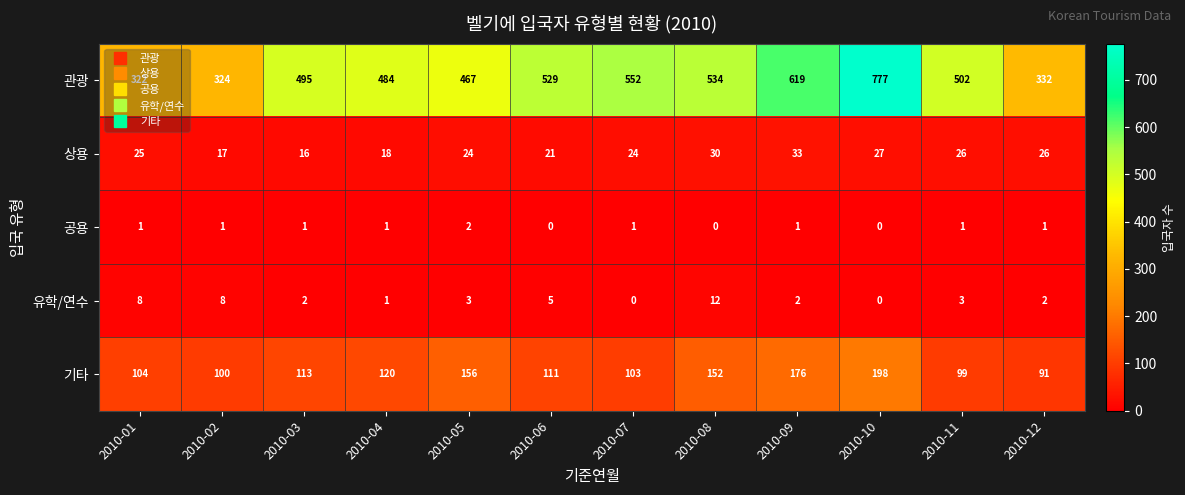

What is the total value across all series at 2010-11?

631